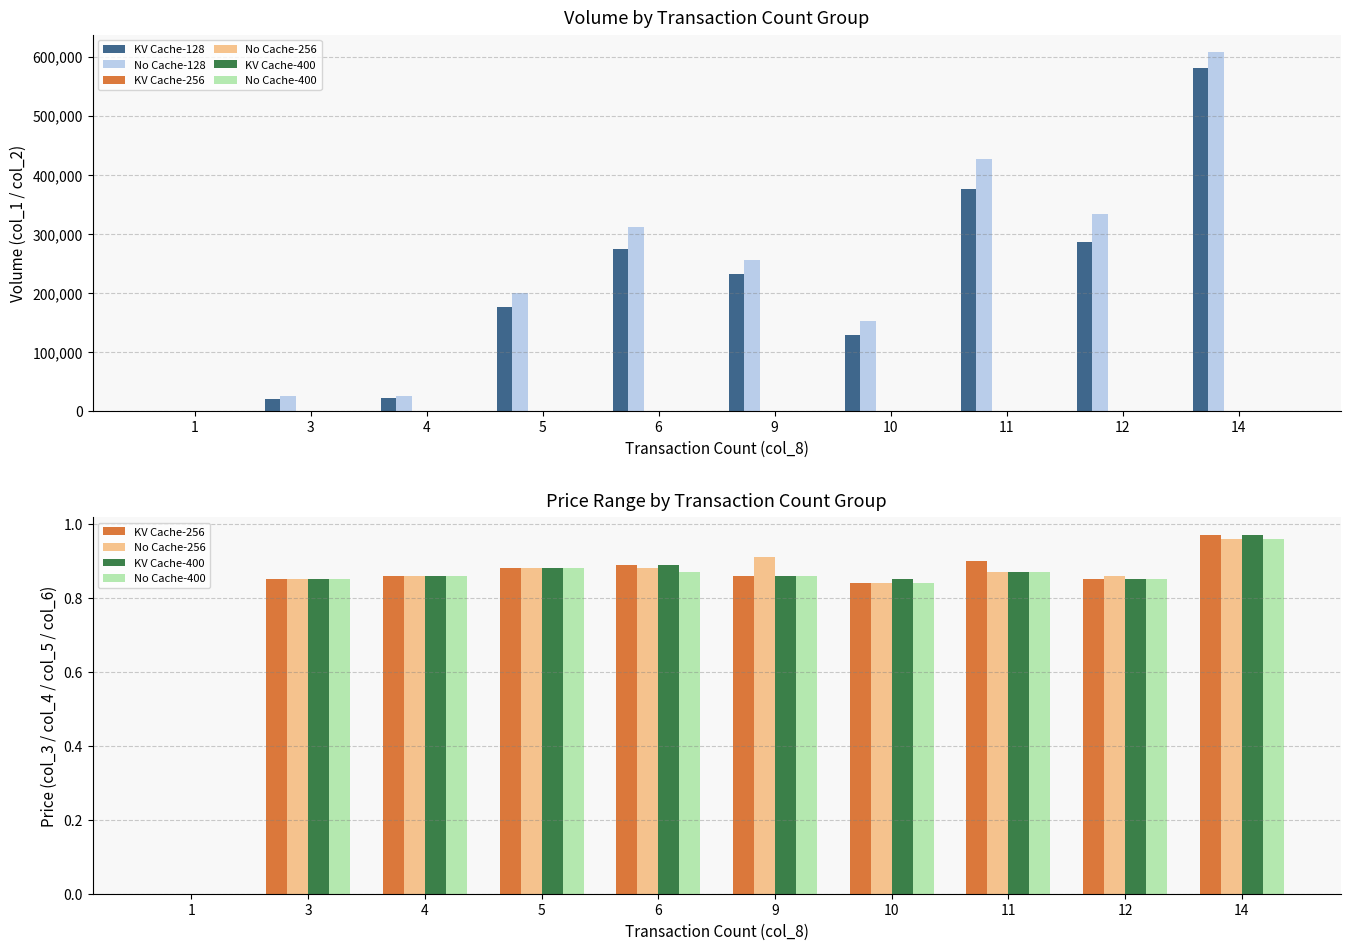

What is the value of the KV Cache-400 bar at the 8th from the left?

0.9